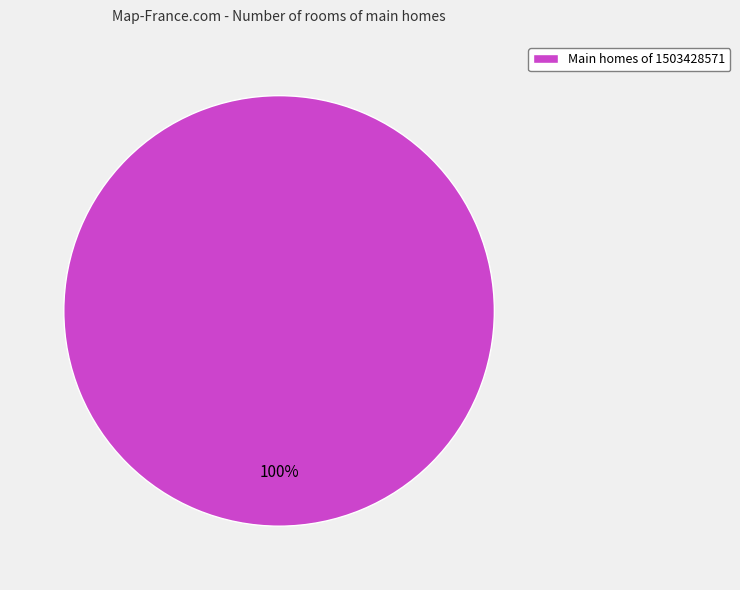

Rank the categories by value from highest to lowest.

Main homes of 1503428571